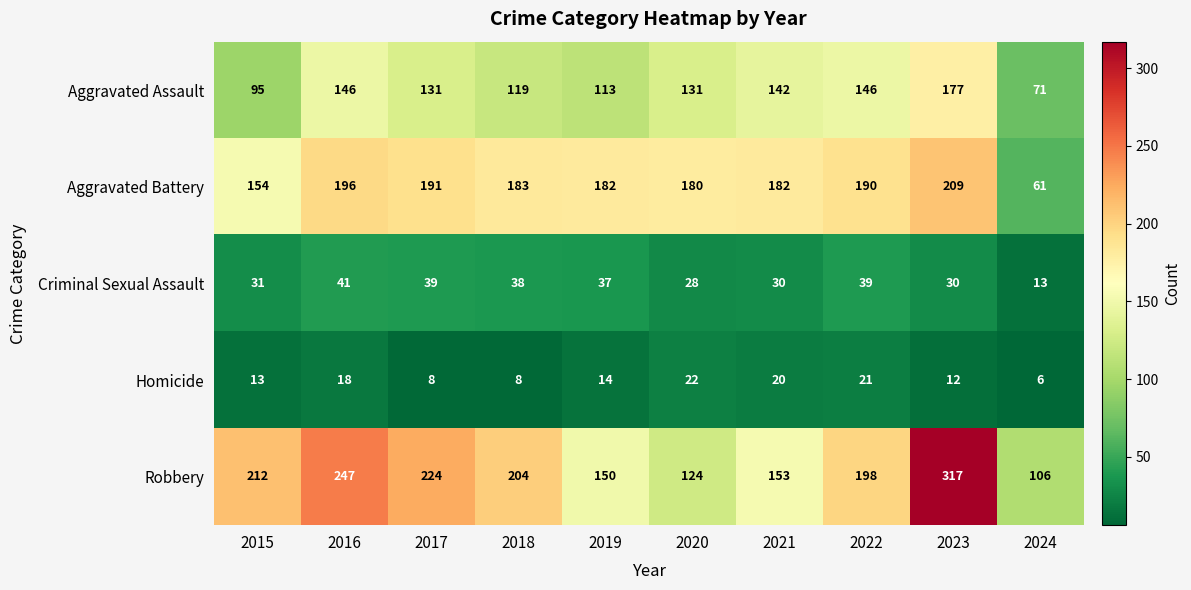

What is the spread (max minus min) of values at 2017?

216